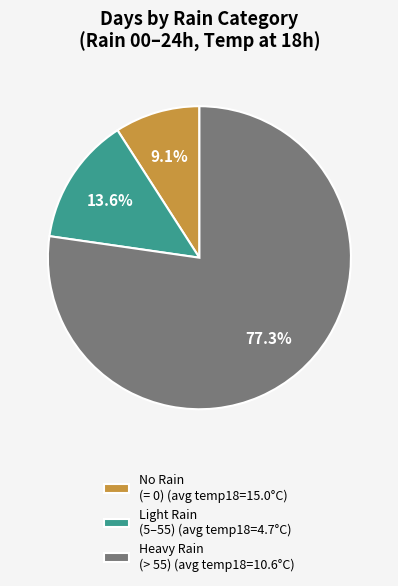

What is the smallest slice in the pie chart?

No Rain (= 0) (avg temp18=15.0°C)